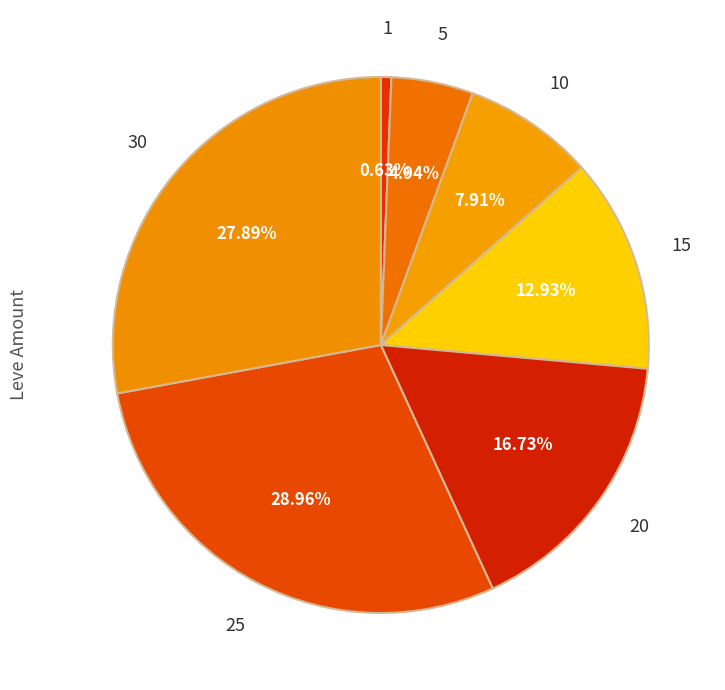

What is the total percentage of 25 and 5?

33.9%